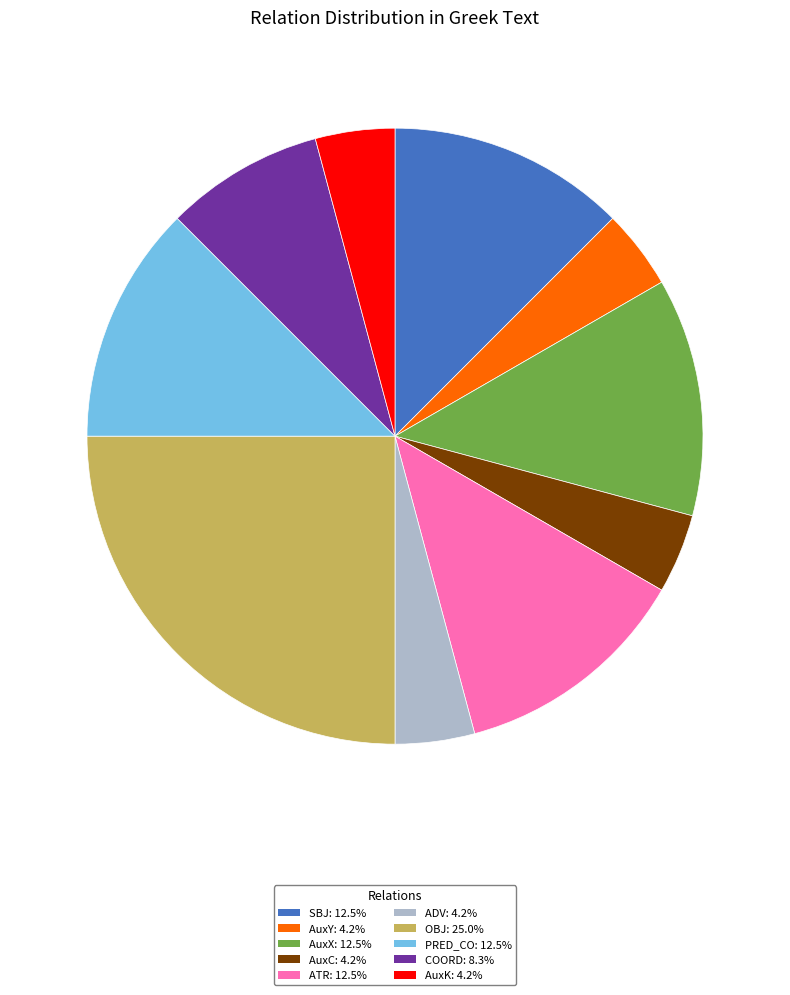

What is the ratio of the value at AuxY: 4.2% to the value at AuxX: 12.5%?

0.3